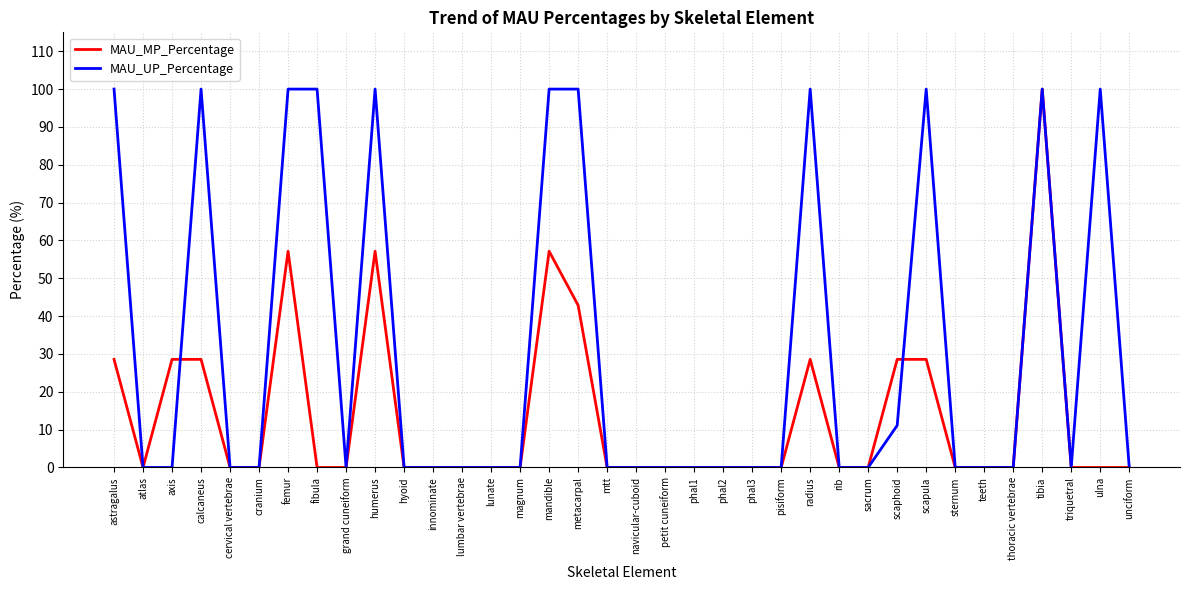

True or false: MAU_MP_Percentage has a value of 6.1 at radius.

False